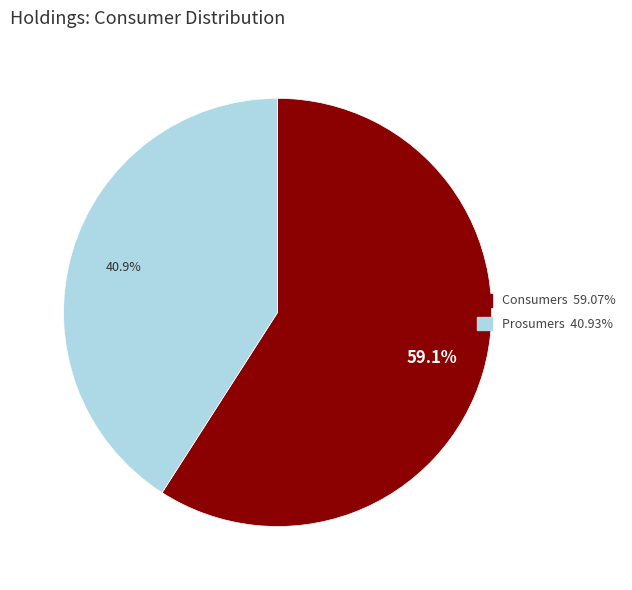

What percentage is NOT represented by Consumers?

40.9%